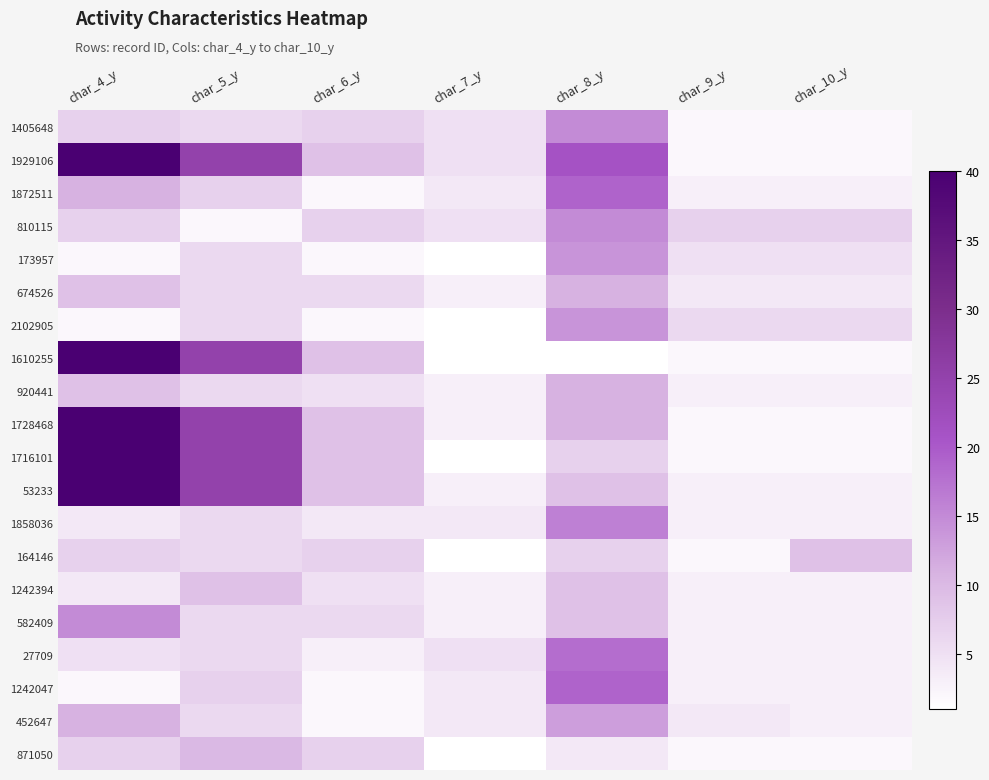

Reading left to right, transcribe all the data shown in this chart.

1405648: char_4_y=7	char_5_y=6	char_6_y=7	char_7_y=5	char_8_y=15	char_9_y=2	char_10_y=2
1929106: char_4_y=40	char_5_y=25	char_6_y=9	char_7_y=5	char_8_y=21	char_9_y=2	char_10_y=2
1872511: char_4_y=11	char_5_y=7	char_6_y=2	char_7_y=4	char_8_y=19	char_9_y=3	char_10_y=3
810115: char_4_y=7	char_5_y=2	char_6_y=7	char_7_y=5	char_8_y=15	char_9_y=7	char_10_y=7
173957: char_4_y=2	char_5_y=6	char_6_y=2	char_7_y=1	char_8_y=14	char_9_y=5	char_10_y=5
674526: char_4_y=9	char_5_y=6	char_6_y=6	char_7_y=3	char_8_y=11	char_9_y=4	char_10_y=4
2102905: char_4_y=2	char_5_y=6	char_6_y=2	char_7_y=1	char_8_y=14	char_9_y=6	char_10_y=6
1610255: char_4_y=40	char_5_y=25	char_6_y=9	char_7_y=1	char_8_y=1	char_9_y=2	char_10_y=2
920441: char_4_y=9	char_5_y=6	char_6_y=5	char_7_y=3	char_8_y=11	char_9_y=3	char_10_y=3
1728468: char_4_y=40	char_5_y=25	char_6_y=9	char_7_y=3	char_8_y=11	char_9_y=2	char_10_y=2
1716101: char_4_y=40	char_5_y=25	char_6_y=9	char_7_y=1	char_8_y=7	char_9_y=2	char_10_y=2
53233: char_4_y=40	char_5_y=25	char_6_y=9	char_7_y=3	char_8_y=9	char_9_y=3	char_10_y=3
1858036: char_4_y=4	char_5_y=6	char_6_y=4	char_7_y=4	char_8_y=16	char_9_y=3	char_10_y=3
164146: char_4_y=7	char_5_y=6	char_6_y=7	char_7_y=1	char_8_y=7	char_9_y=2	char_10_y=9
1242394: char_4_y=4	char_5_y=9	char_6_y=5	char_7_y=3	char_8_y=9	char_9_y=3	char_10_y=3
582409: char_4_y=15	char_5_y=6	char_6_y=6	char_7_y=3	char_8_y=9	char_9_y=3	char_10_y=3
27709: char_4_y=5	char_5_y=6	char_6_y=3	char_7_y=5	char_8_y=18	char_9_y=3	char_10_y=3
1242047: char_4_y=2	char_5_y=7	char_6_y=2	char_7_y=4	char_8_y=19	char_9_y=3	char_10_y=3
452647: char_4_y=11	char_5_y=6	char_6_y=2	char_7_y=4	char_8_y=13	char_9_y=4	char_10_y=3
871050: char_4_y=7	char_5_y=10	char_6_y=7	char_7_y=1	char_8_y=4	char_9_y=2	char_10_y=2